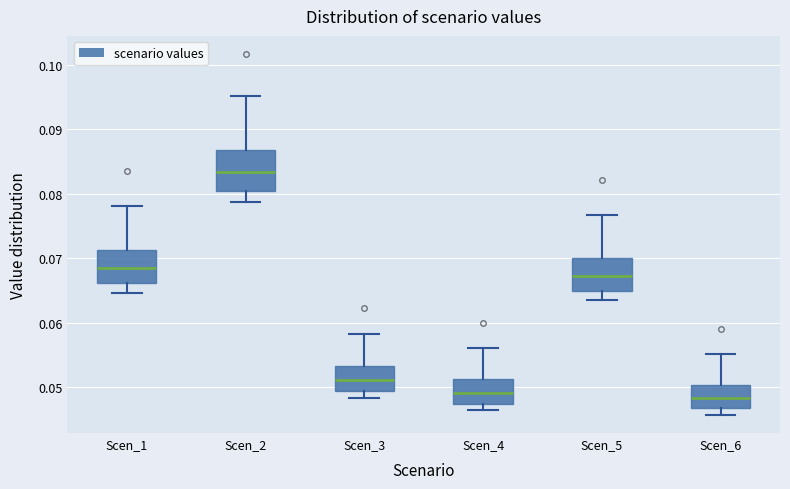

Which box is the tallest, from its lower edge to its upper edge?

Scen_2